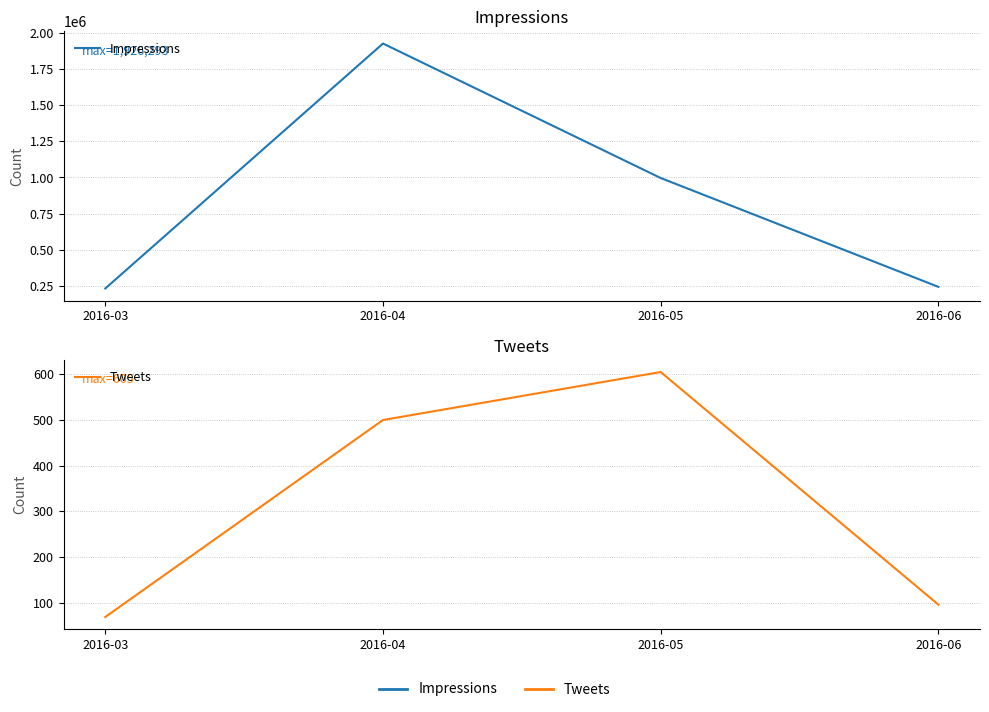

Which series has the widest spread of values?

Impressions